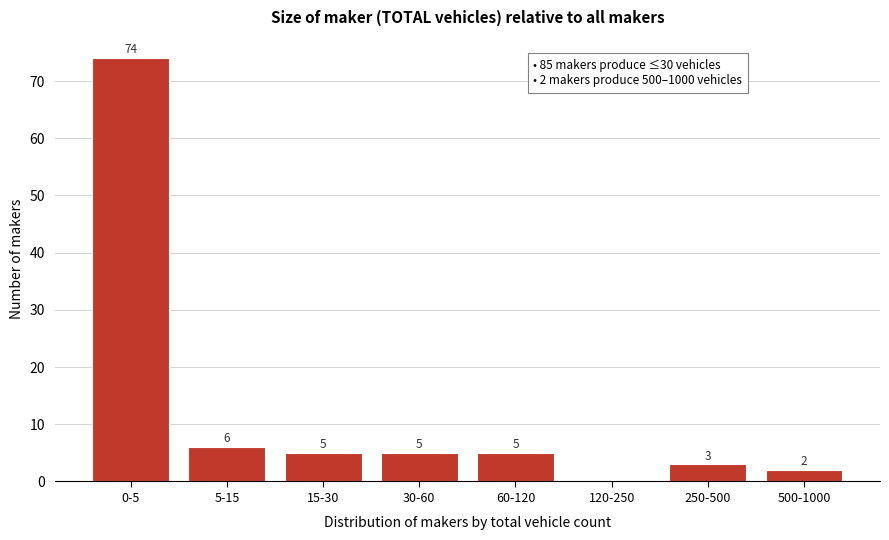

Reading left to right, extract all data points from this chart.

0-5=74	5-15=6	15-30=5	30-60=5	60-120=5	120-250=0	250-500=3	500-1000=2